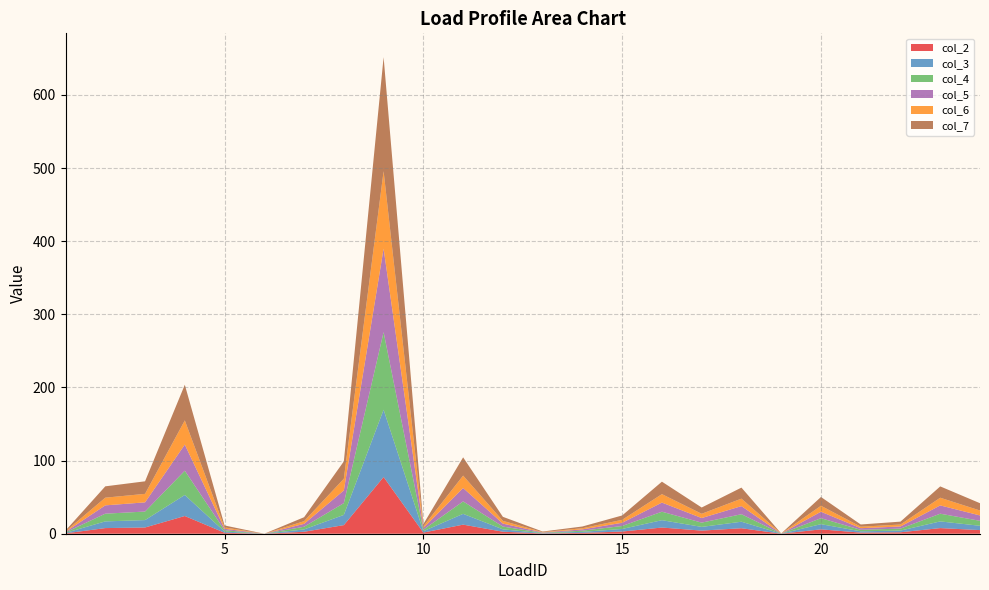

Reading left to right, transcribe all the data shown in this chart.

col_2: 1=0.5	2=7.7	3=8.5	4=24.2	5=1.3	6=0.0	7=2.7	8=11.8	9=77.5	10=1.6	11=12.4	12=2.7	13=0.4	14=1.2	15=3.0	16=8.5	17=4.3	18=7.5	19=0.0	20=6.0	21=1.5	22=2.0	23=7.7	24=5.0
col_3: 1=0.6	2=9.1	3=10.1	4=28.8	5=1.6	6=0.0	7=3.2	8=14.0	9=92.0	10=1.9	11=14.7	12=3.3	13=0.4	14=1.4	15=3.5	16=10.0	17=5.1	18=8.9	19=0.0	20=7.1	21=1.8	22=2.3	23=9.1	24=5.9
col_4: 1=0.7	2=10.6	3=11.7	4=33.2	5=1.8	6=0.0	7=3.7	8=16.1	9=106.1	10=2.1	11=17.0	12=3.8	13=0.5	14=1.6	15=4.1	16=11.6	17=5.8	18=10.3	19=0.1	20=8.2	21=2.1	22=2.7	23=10.5	24=6.8
col_5: 1=0.8	2=11.4	3=12.6	4=35.7	5=2.0	6=0.0	7=4.0	8=17.3	9=114.2	10=2.3	11=18.3	12=4.0	13=0.5	14=1.7	15=4.4	16=12.5	17=6.3	18=11.1	19=0.1	20=8.8	21=2.2	22=2.9	23=11.3	24=7.3
col_6: 1=0.7	2=10.5	3=11.6	4=33.1	5=1.8	6=0.0	7=3.7	8=16.1	9=105.8	10=2.1	11=17.0	12=3.8	13=0.5	14=1.6	15=4.1	16=11.6	17=5.8	18=10.2	19=0.1	20=8.2	21=2.1	22=2.7	23=10.5	24=6.8
col_7: 1=1.0	2=15.5	3=17.1	4=48.7	5=2.7	6=0.0	7=5.4	8=23.7	9=155.9	10=3.1	11=25.0	12=5.5	13=0.7	14=2.4	15=6.0	16=17.0	17=8.6	18=15.1	19=0.1	20=12.0	21=3.0	22=4.0	23=15.5	24=10.0